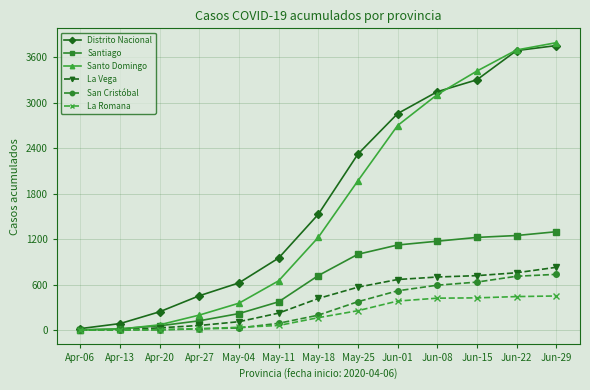

What is the value of the Santiago point at the 8th from the left?

1000